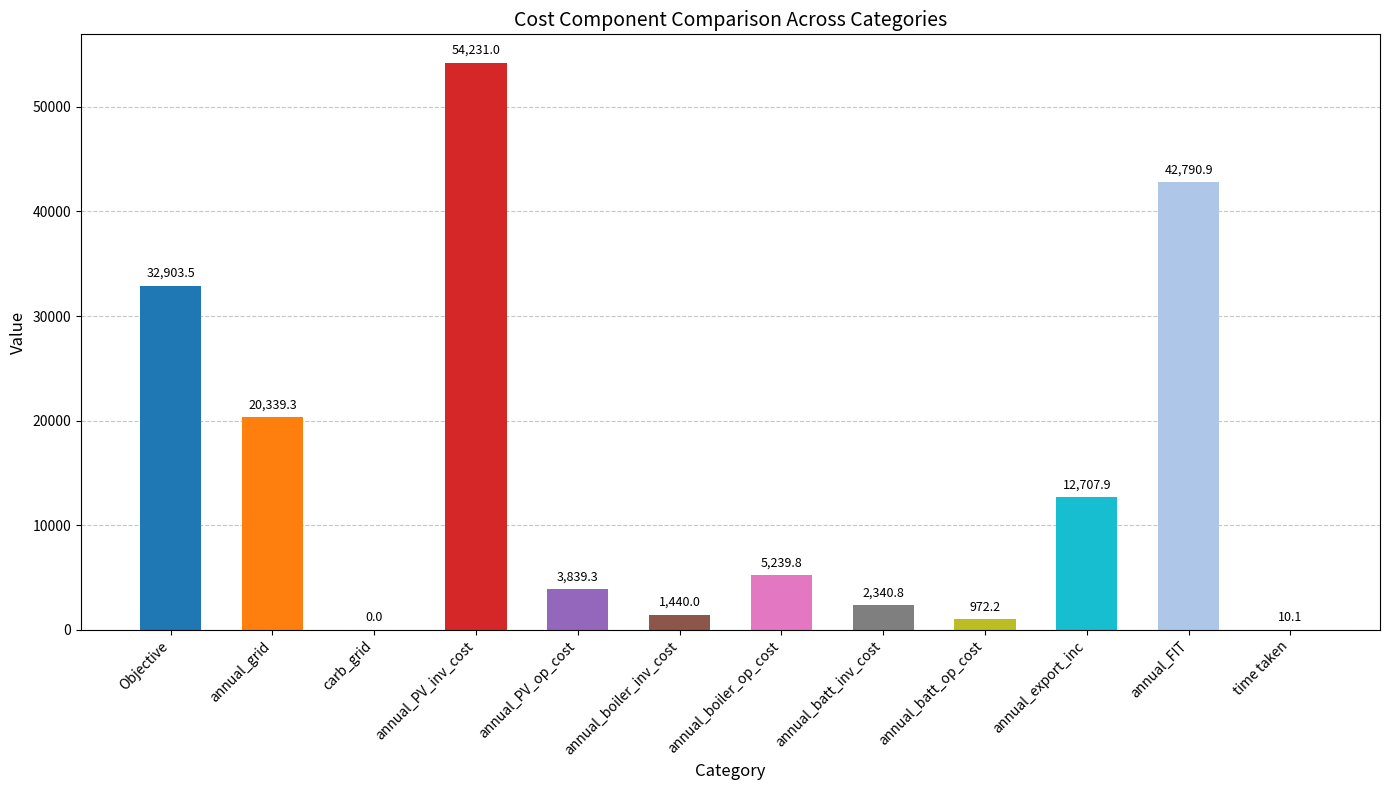

Is it true that the value at annual_PV_inv_cost is 80034.6?

False